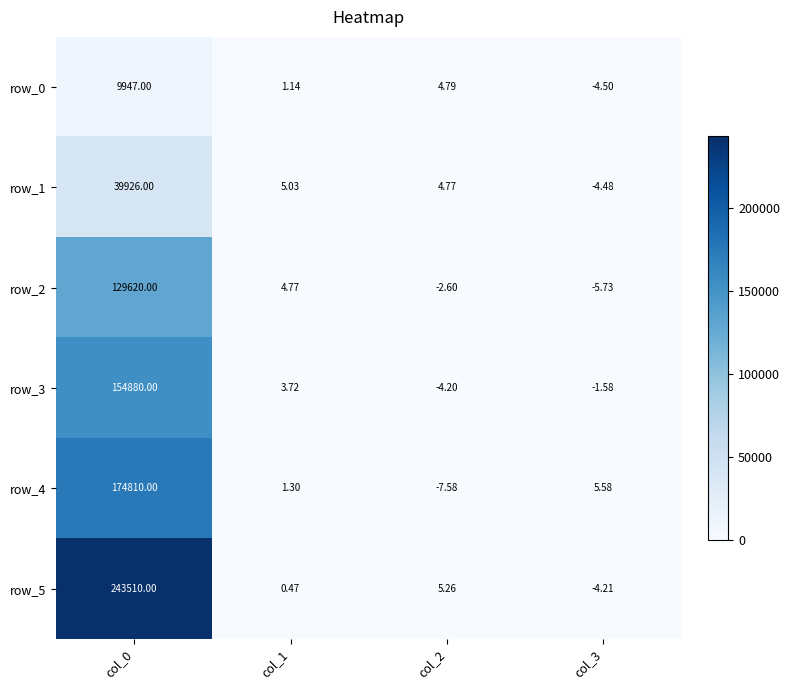

Which category has the lowest value across all series?

col_2